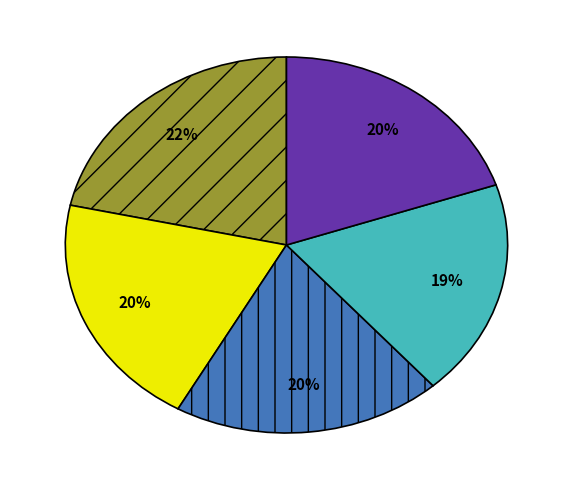

To the nearest percent, what is the average slice percentage?

20%